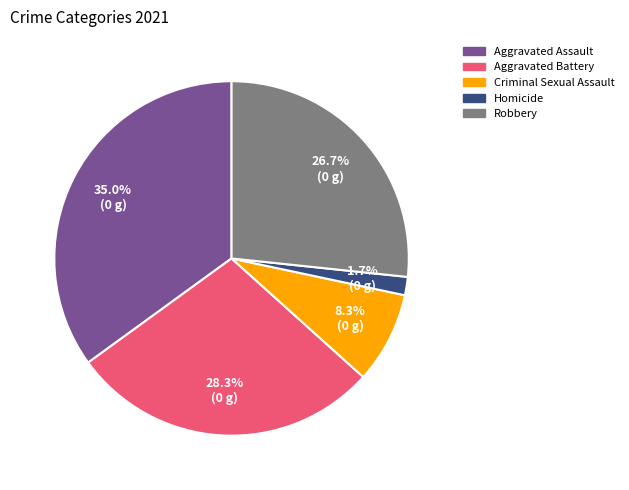

How much of the chart is everything except Homicide?

98.3%